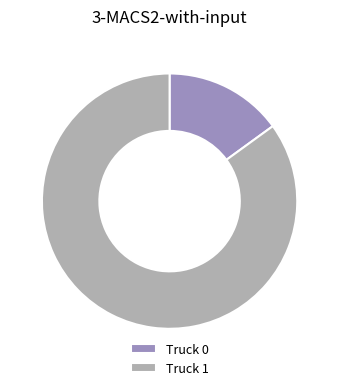

How many segments does this pie chart have?

2